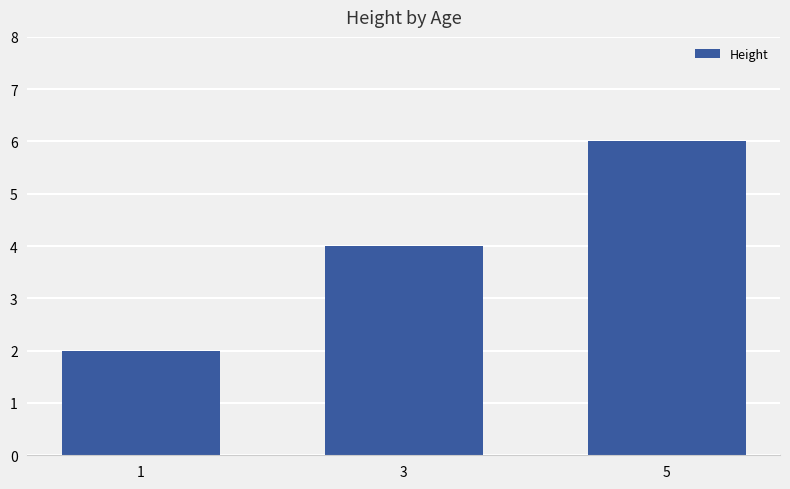

How many data points are less than 4?

1